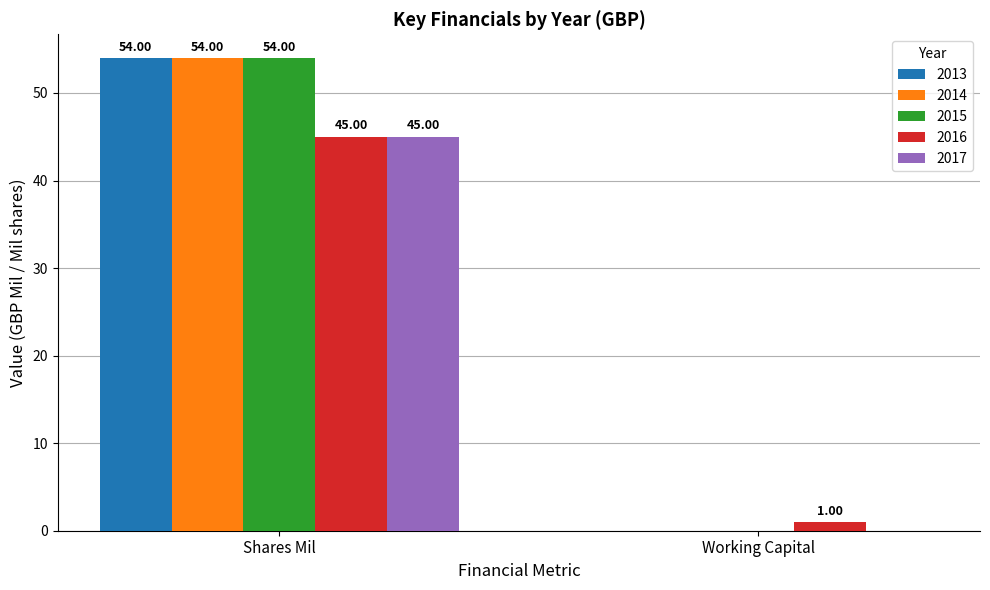

At which category is the sum across all series the highest?

Shares Mil